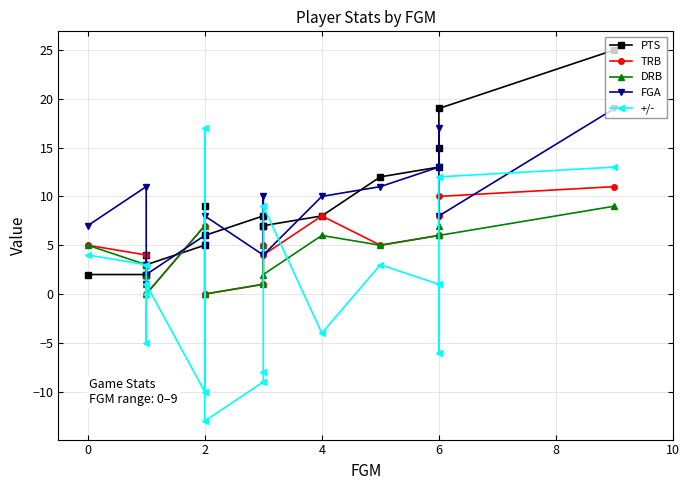

What is the greatest value displayed?

25